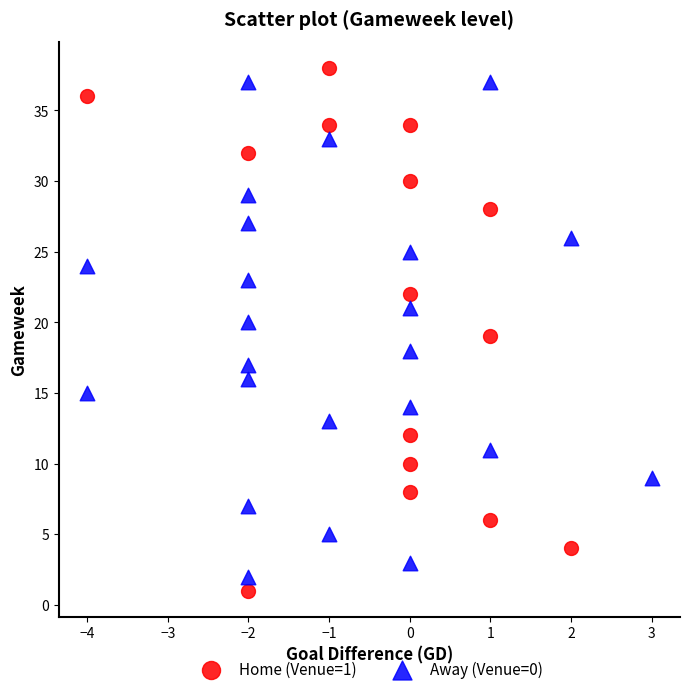

Which series has the widest spread of Y values?

Home (Venue=1)